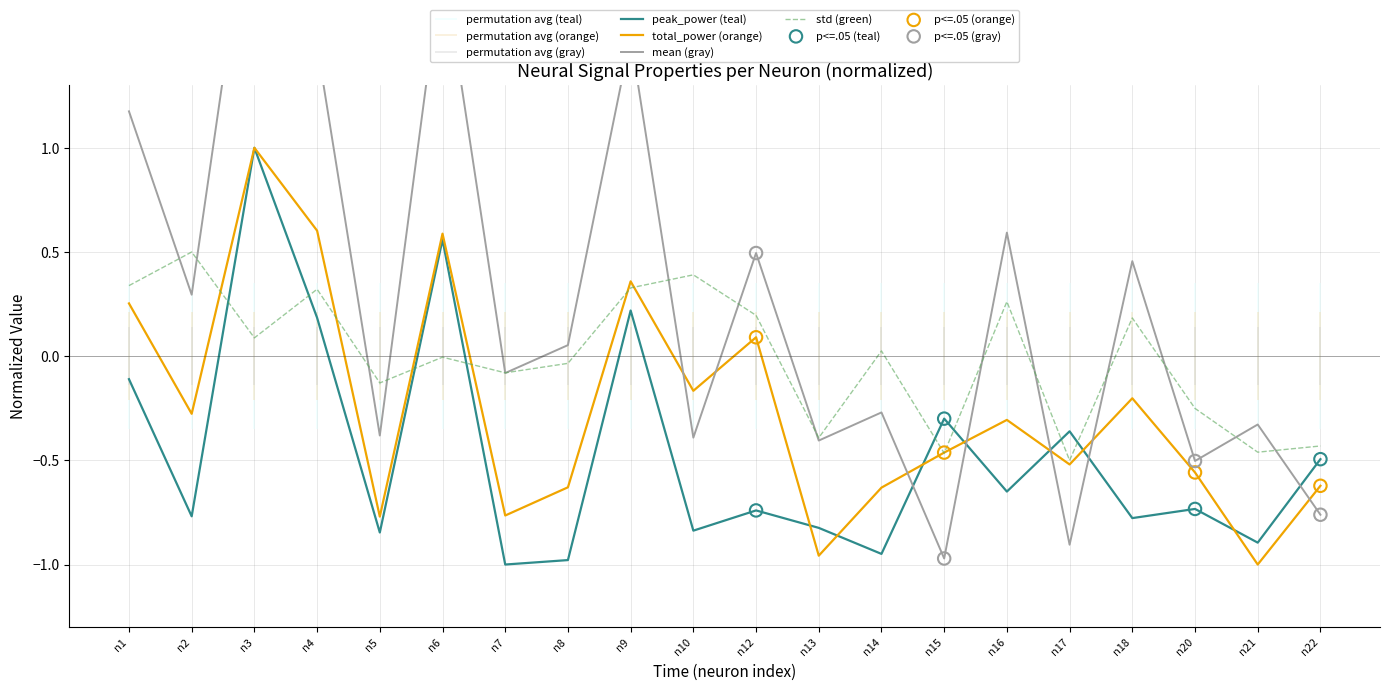

At how many categories does at least one series exceed 0?

12